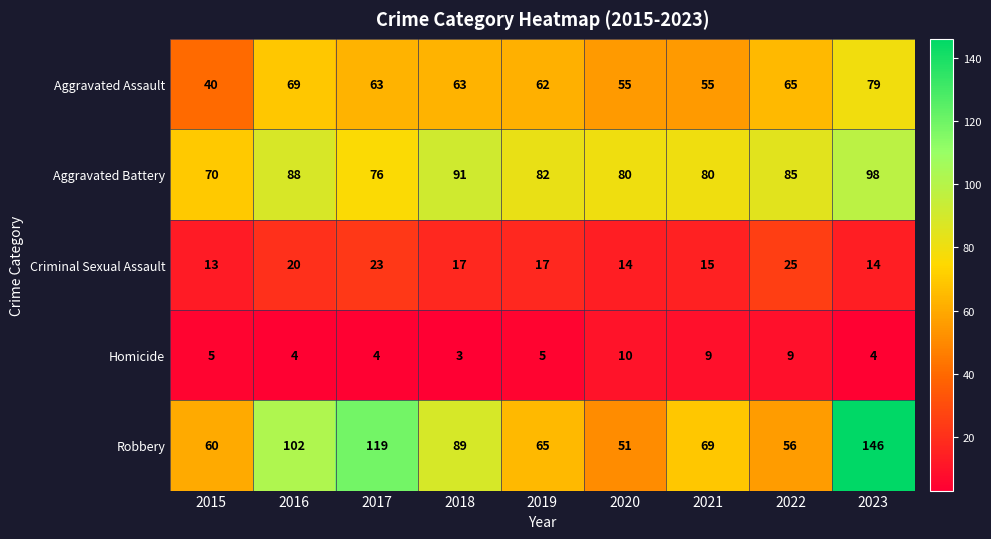

How many data points in Criminal Sexual Assault are less than 17?

4